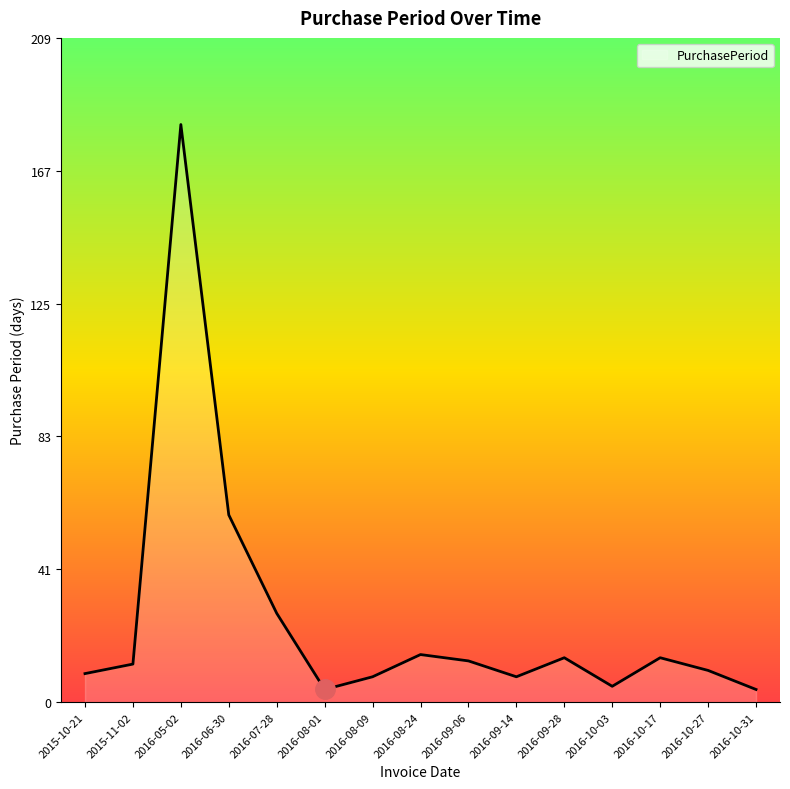

What is the difference between the maximum and minimum values?

178